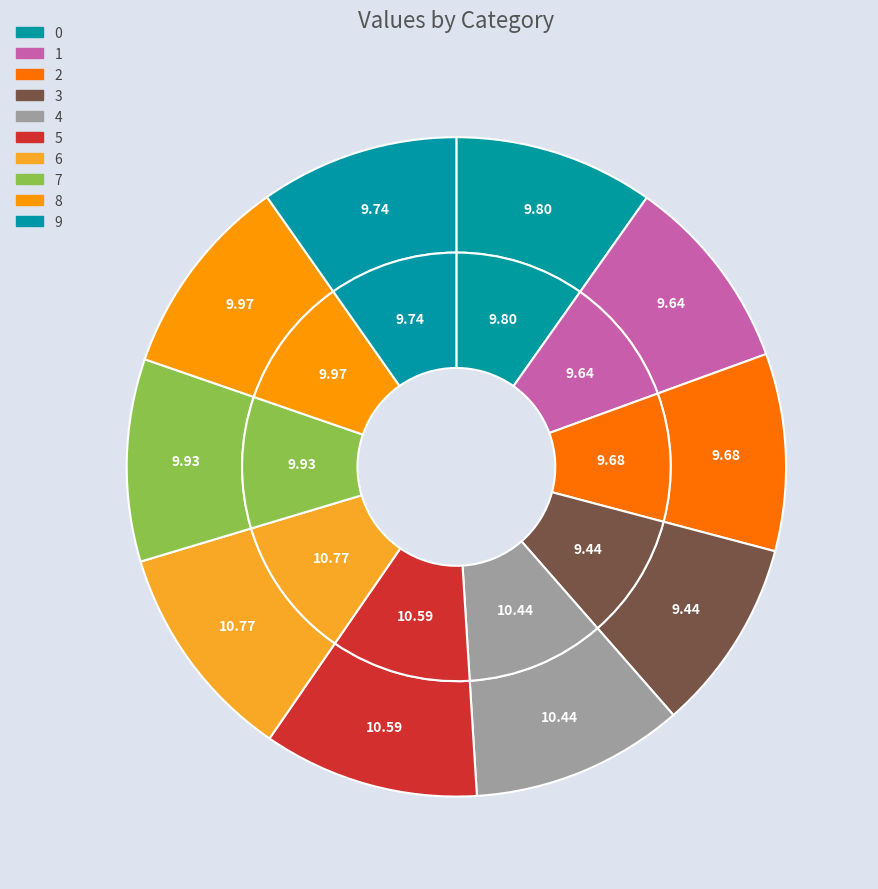

Is the sum of 8 and 2 greater than half?

No